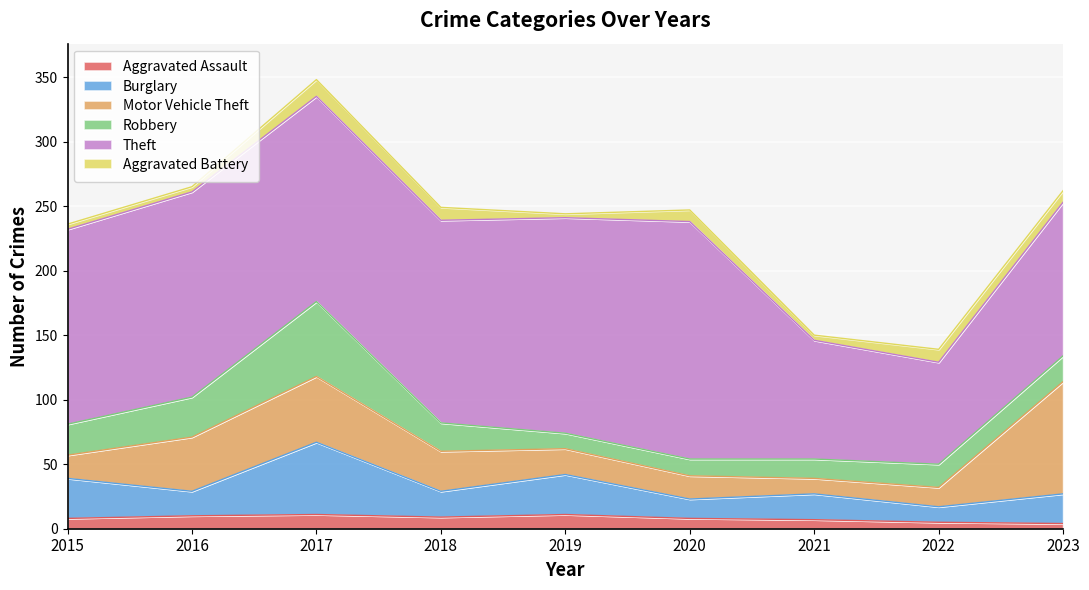

At which label does Motor Vehicle Theft first exceed 20?

2016